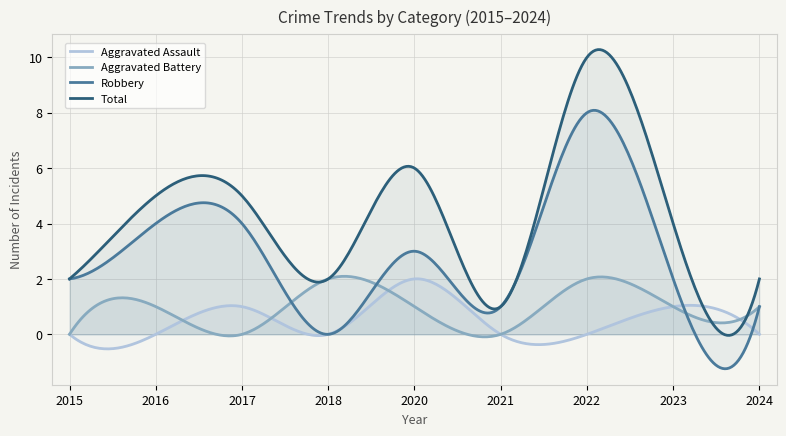

The Total series shows 3 at 2023. True or false?

False